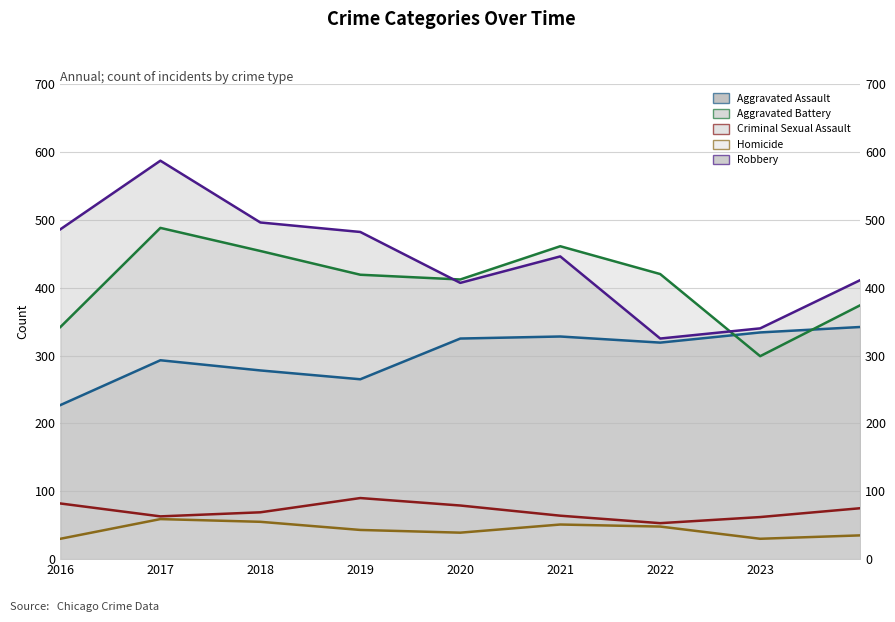

At 2017, list the series in order from smallest to largest.

Homicide (line), Criminal Sexual Assault (line), Aggravated Assault (line), Aggravated Battery (line), Robbery (line)